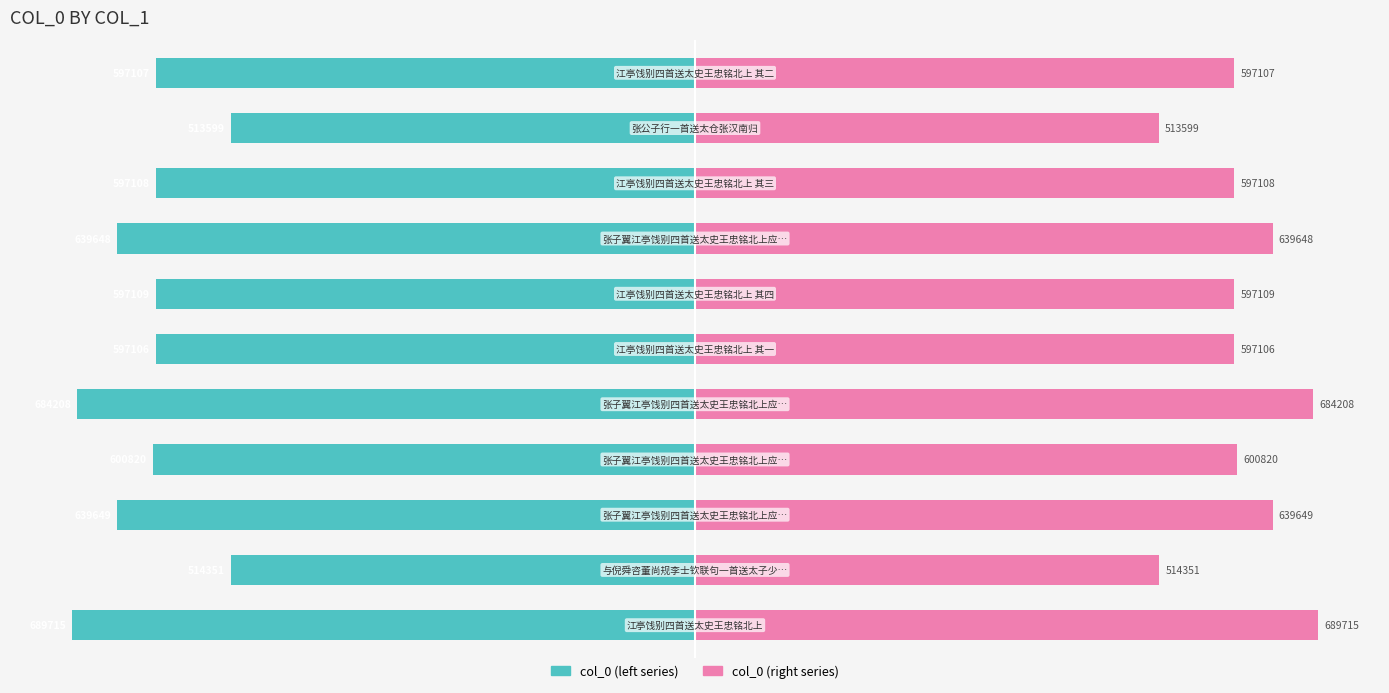

Rank the series by their average value, from lowest to highest.

col_0 (left), col_0 (right)